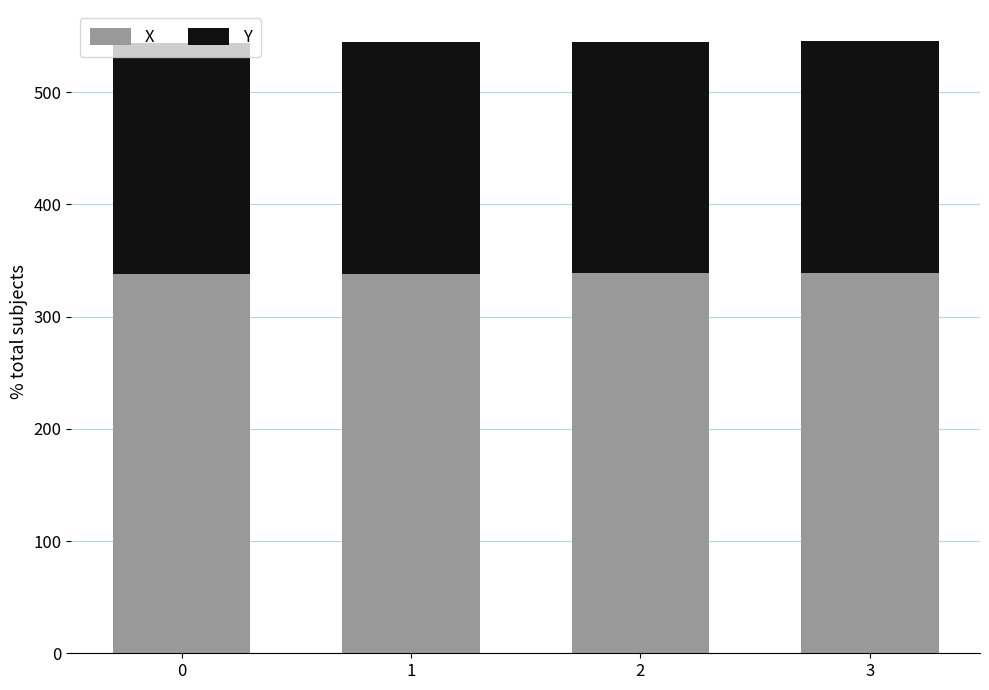

The value of X at 2 is 339. True or false?

True